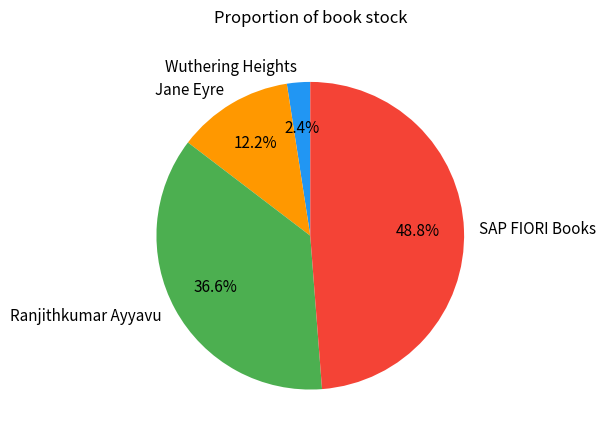

Between SAP FIORI Books and Wuthering Heights, which is larger?

SAP FIORI Books